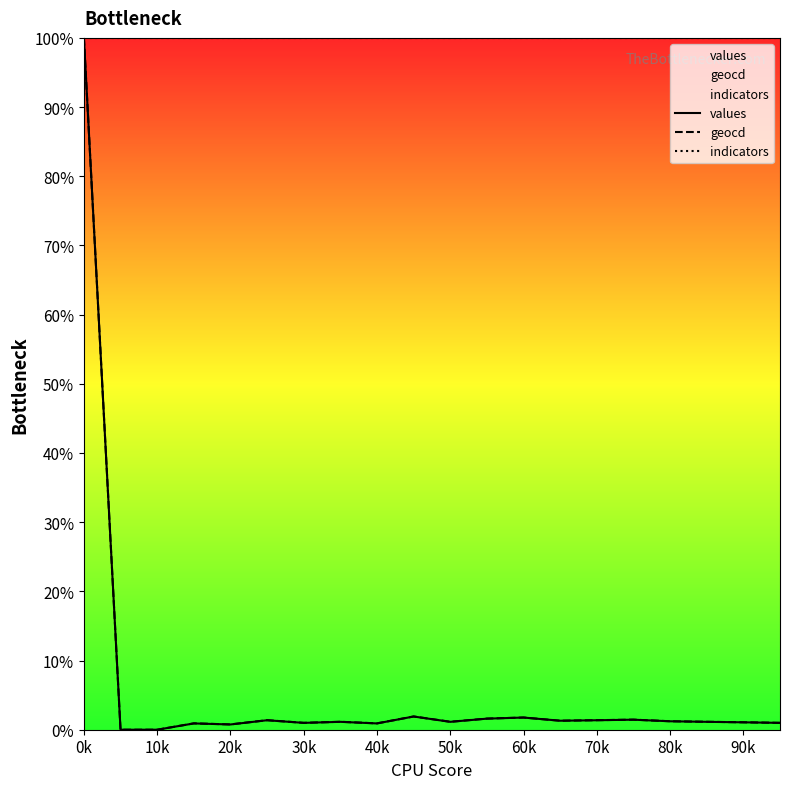

At which category is the sum across all series the highest?

0k